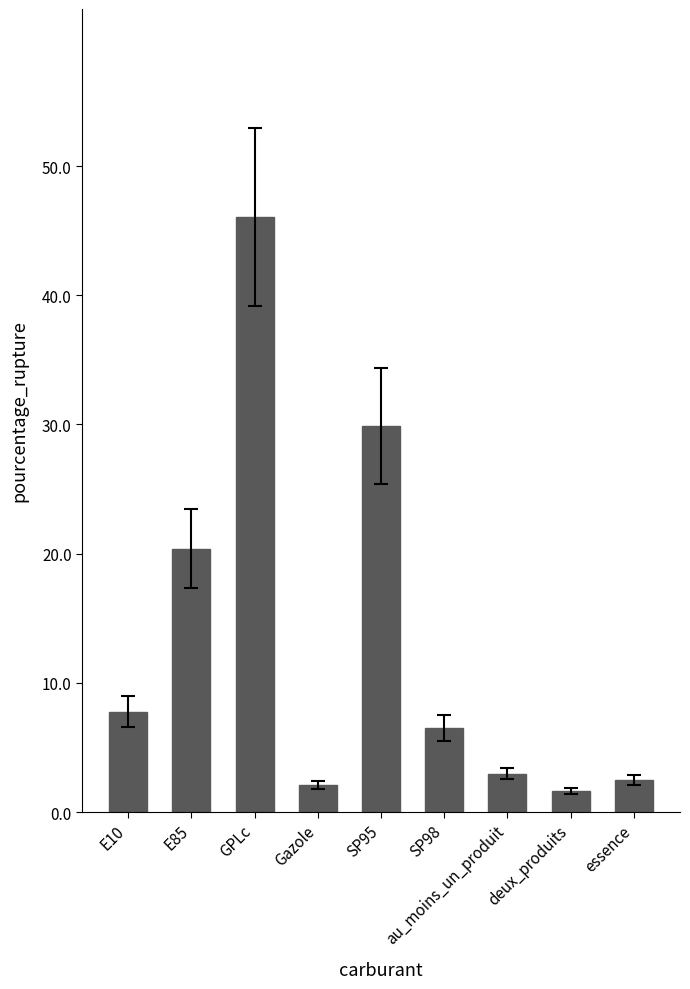

Which label corresponds to the largest value in the chart?

GPLc